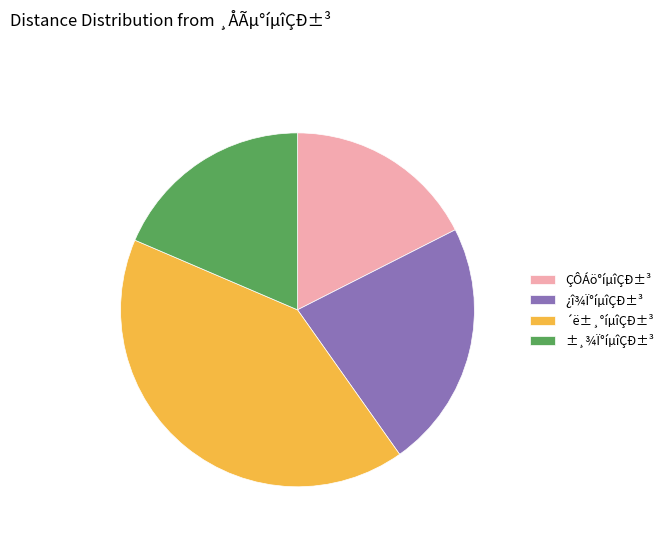

Which category has the smallest portion of the pie?

ÇÔÁö°íµîÇÐ±³